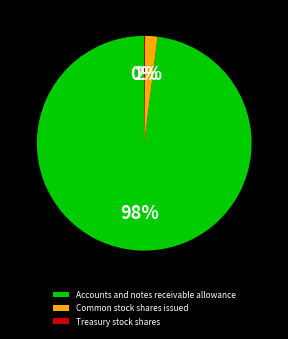

To the nearest percent, what portion does Common stock shares issued represent?

2%